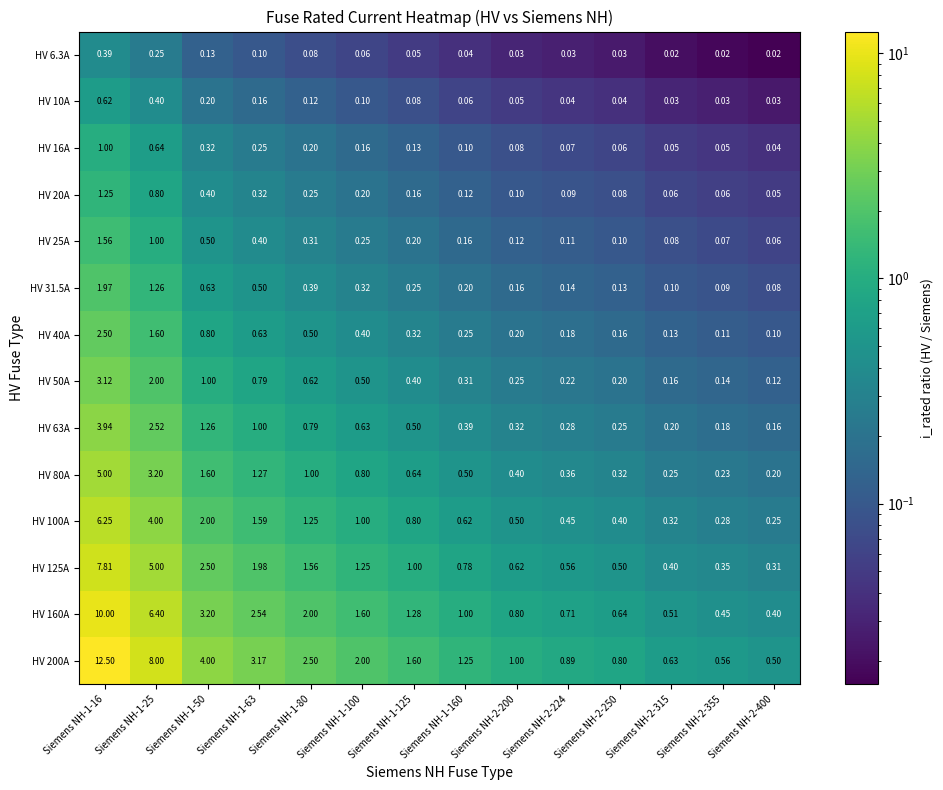

Is the value of HV 50A at Siemens NH-1-125 greater than the value of HV 200A at Siemens NH-1-50?

No